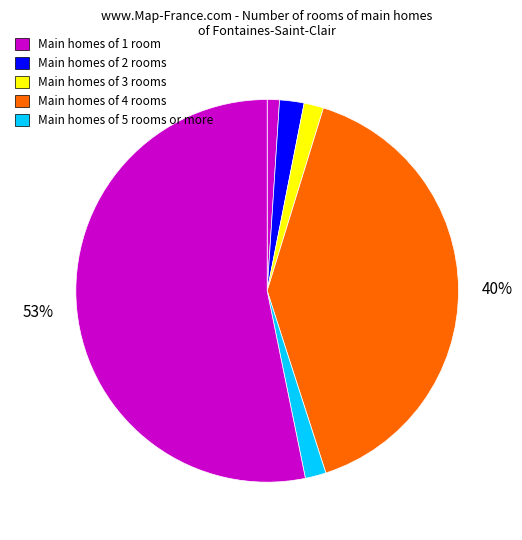

How many segments does this pie chart have?

6